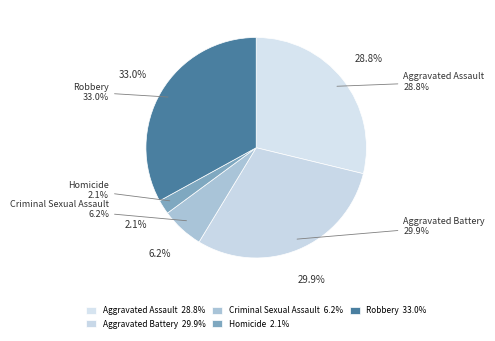

What percentage is NOT represented by Aggravated Assault?

71.2%